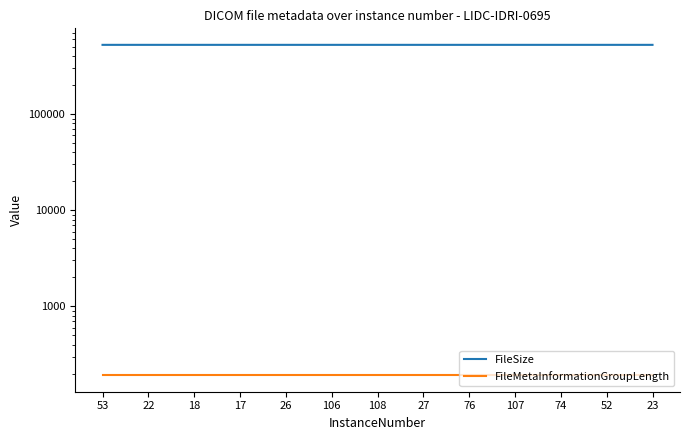

Which category has the highest value across all series?

106